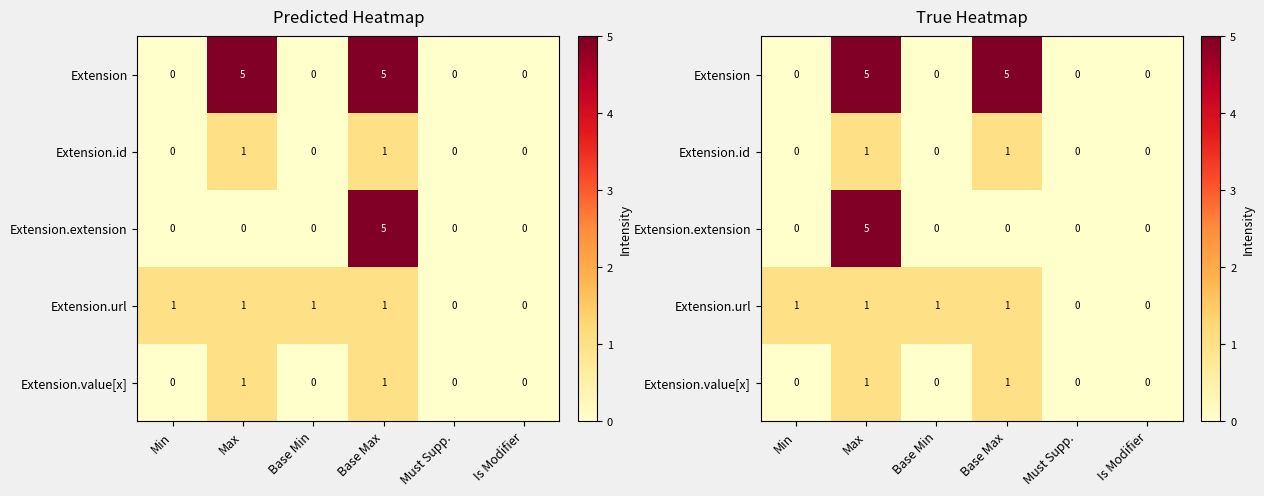

What is the highest value of the Extension.value[x] series?

1